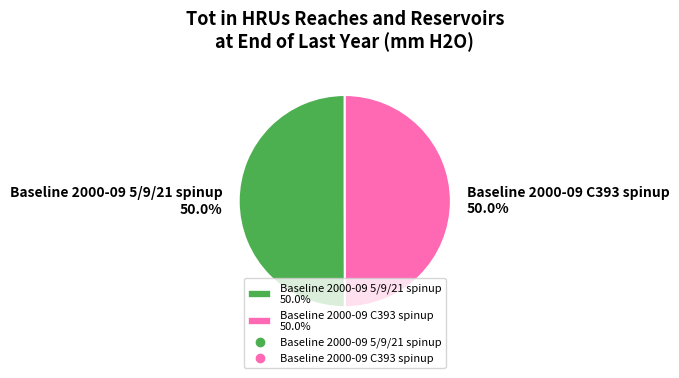

Is the sum of Baseline 2000-09 C393 spinup and Baseline 2000-09 5/9/21 spinup greater than half?

Yes